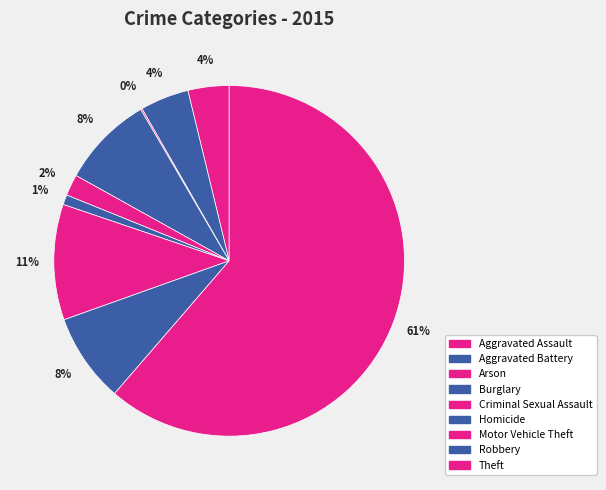

What is the smallest slice in the pie chart?

Arson